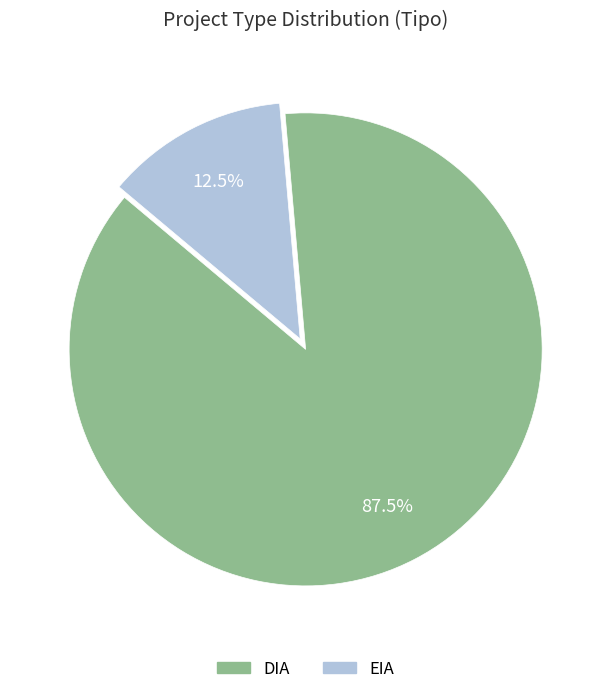

Is EIA the majority of the pie?

No